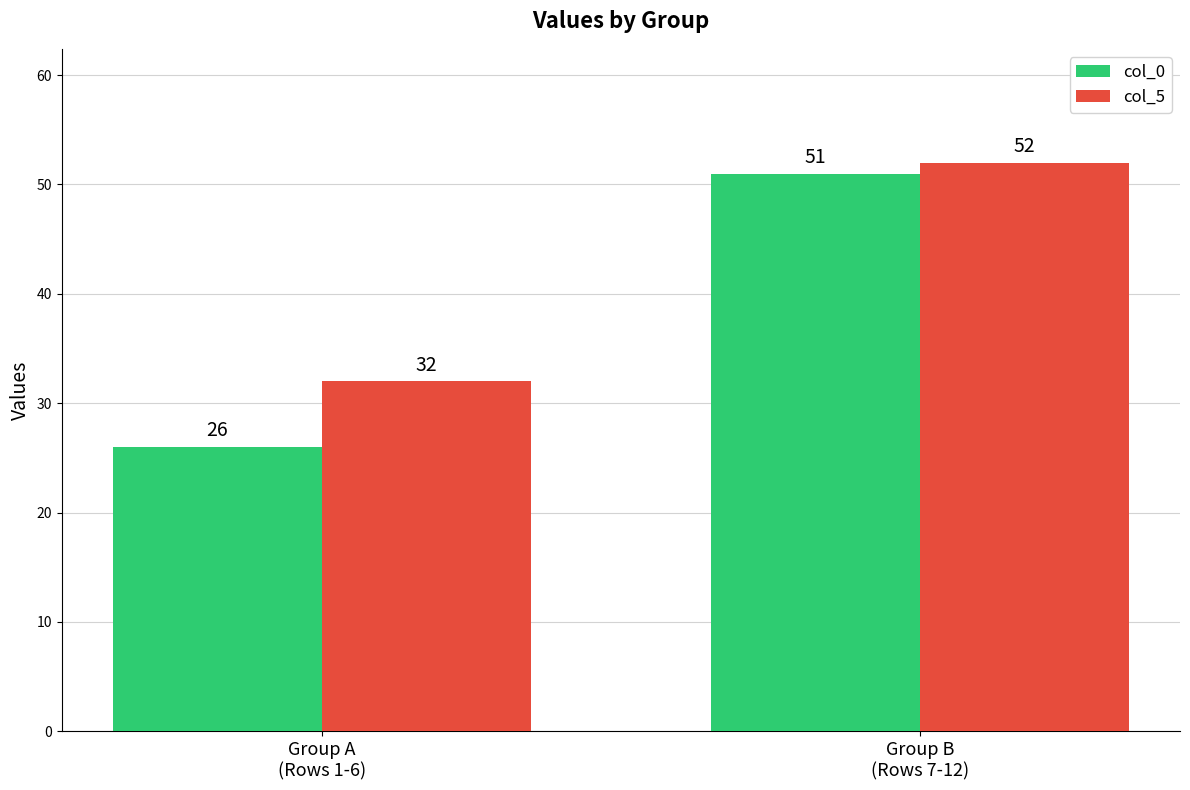

Where is col_5 nearest to the value 42?

Group A
(Rows 1-6)